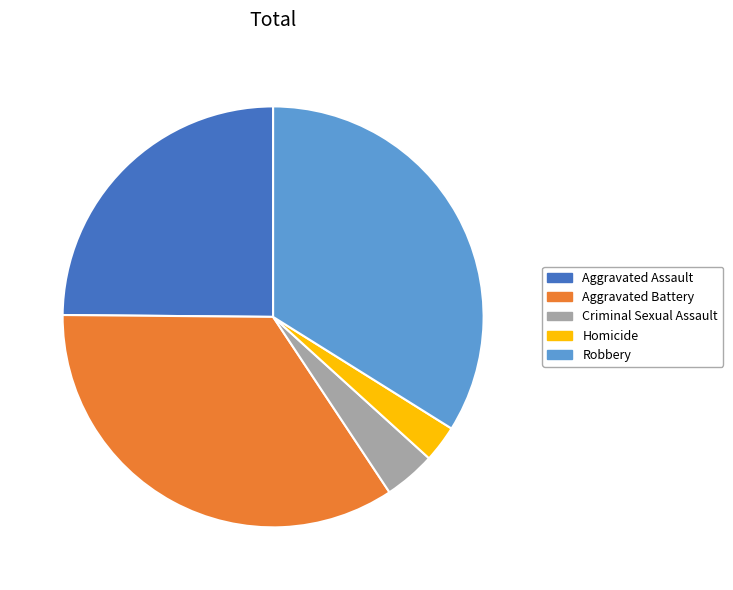

What is the largest slice in the pie chart?

Aggravated Battery